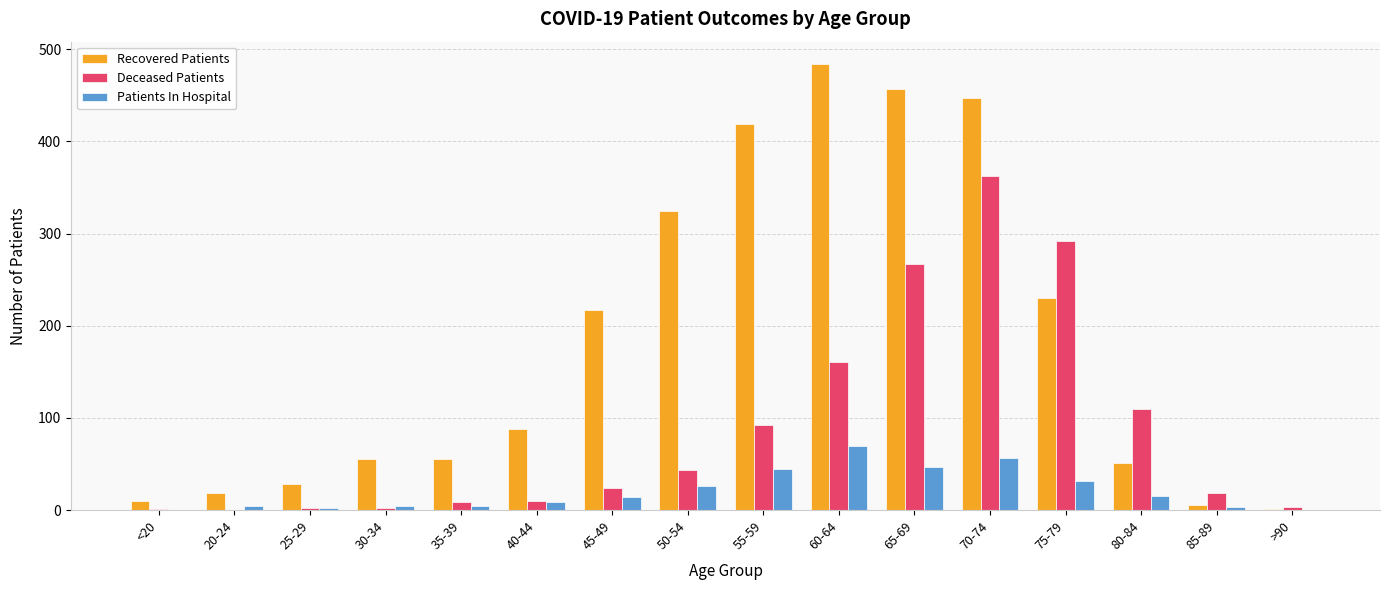

What value does the Patients In Hospital series have at 80-84?

15